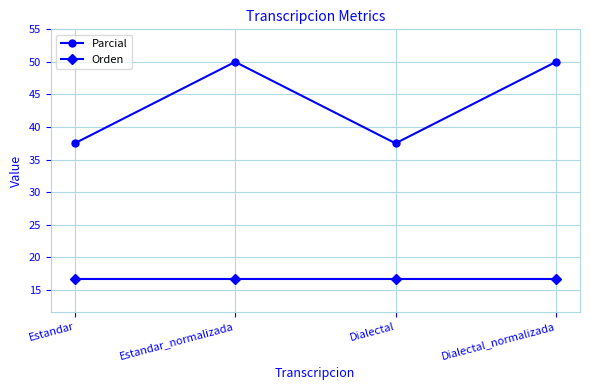

Does the chart have visible grid lines?

Yes